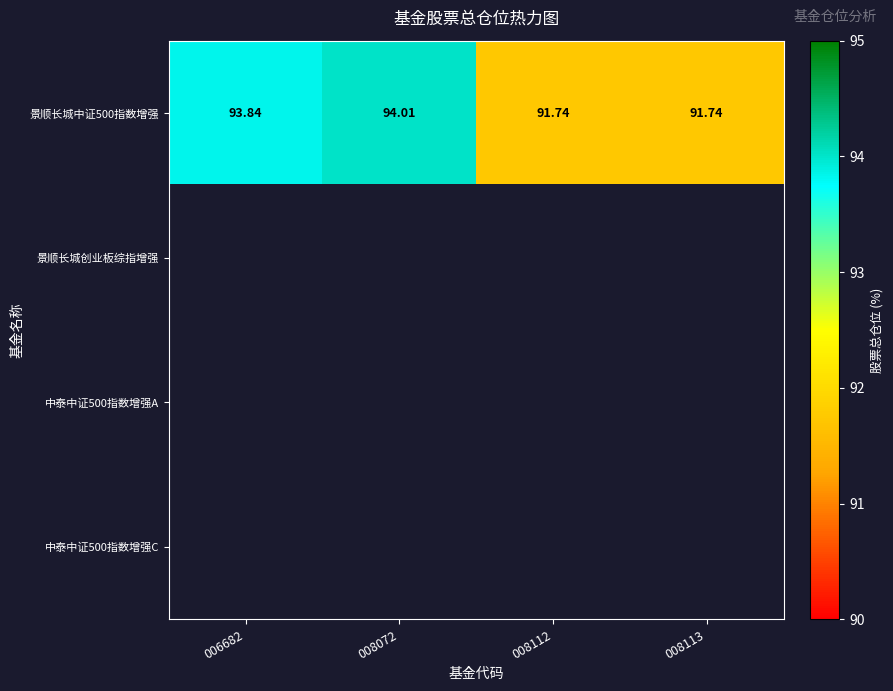

The value of 景顺长城中证500指数增强 at 008072 is 148.0. True or false?

False